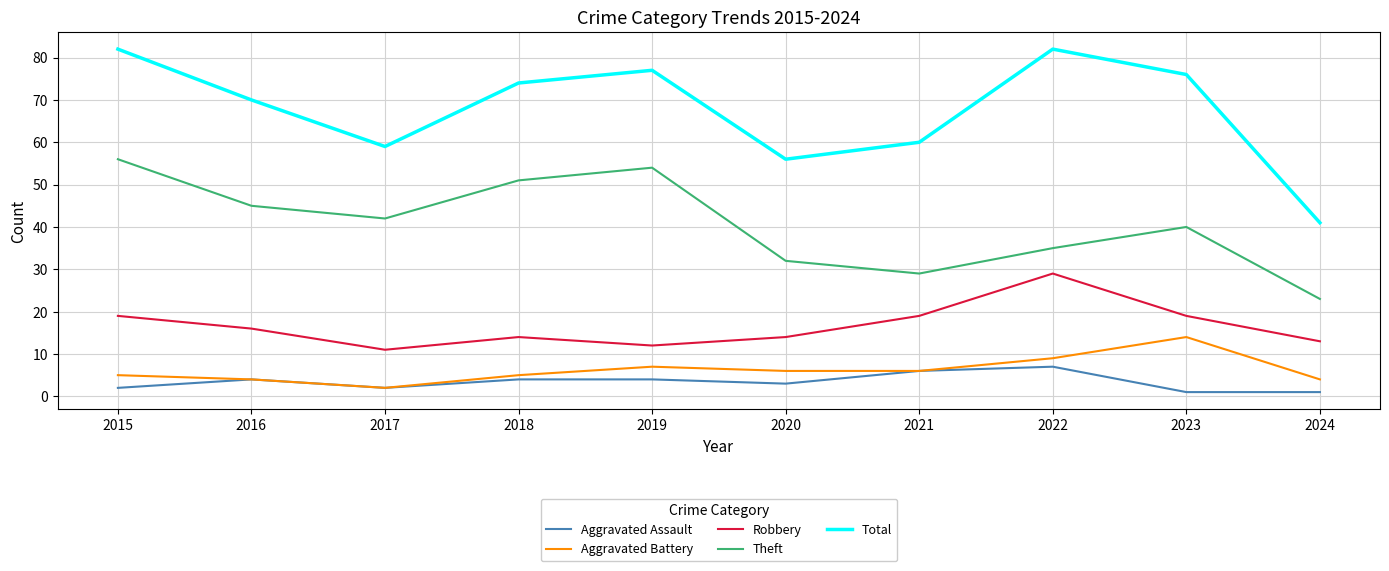

The Aggravated Battery series shows 2 at 2019. True or false?

False